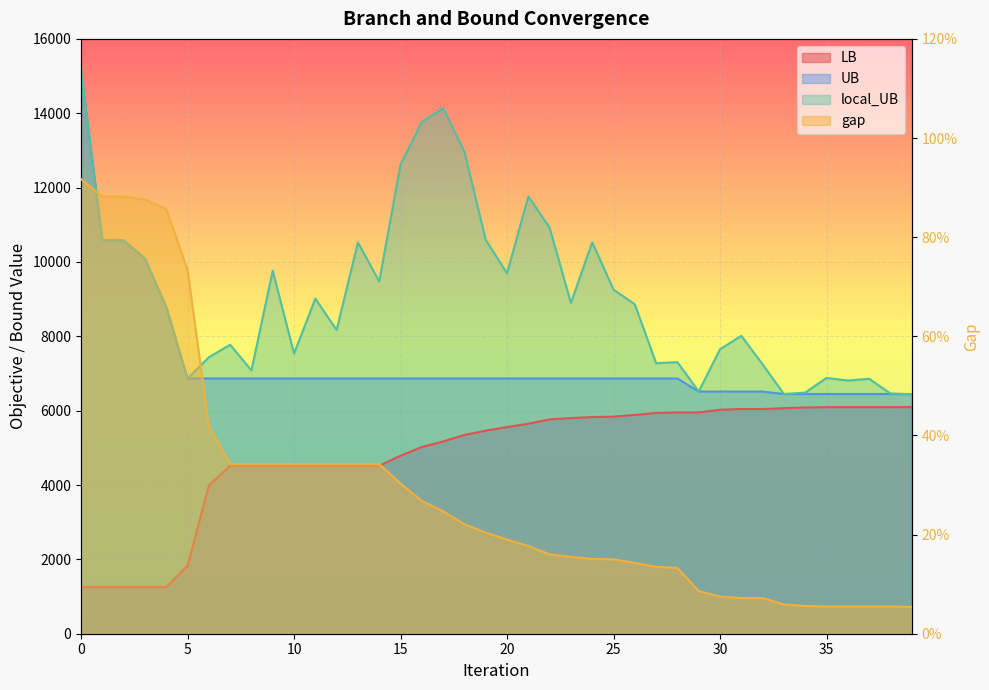

True or false: gap has more than 1 points higher than both neighbors.

False